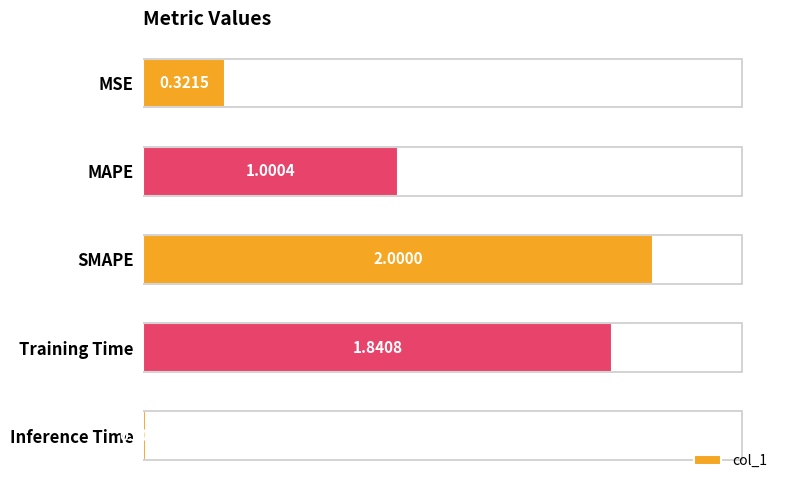

Which category has the highest value across all series?

SMAPE